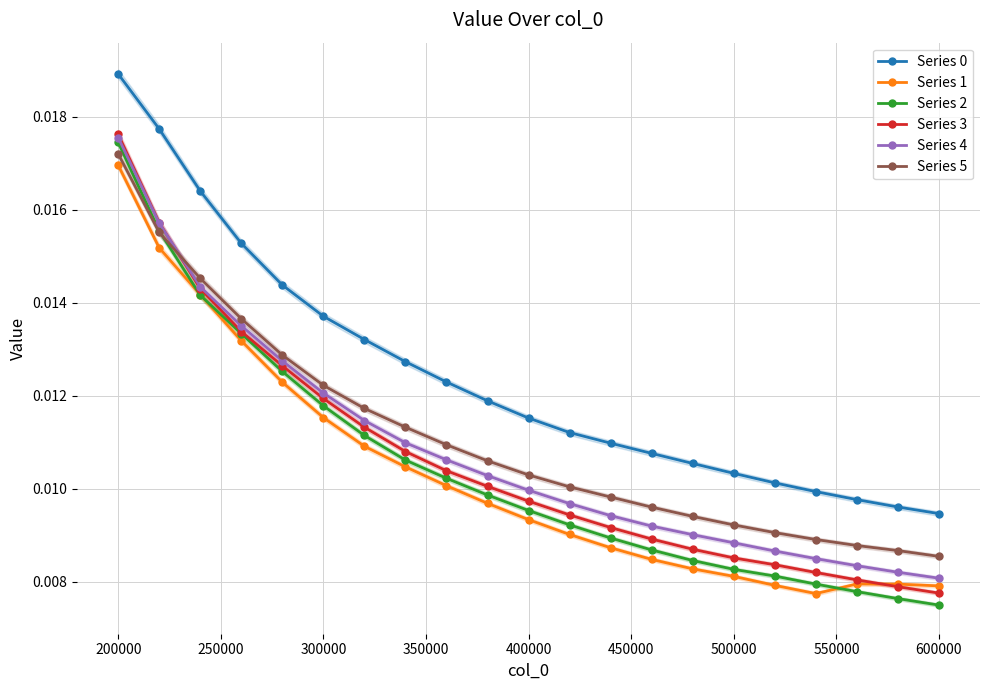

True or false: Series 1 and Series 2 intersect in this chart.

True